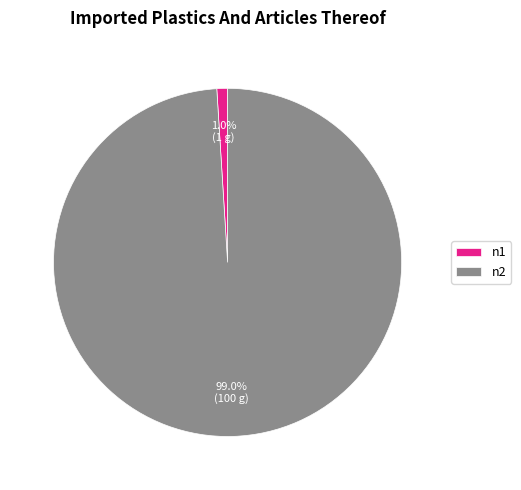

Which has a higher value, n1 or n2?

n2